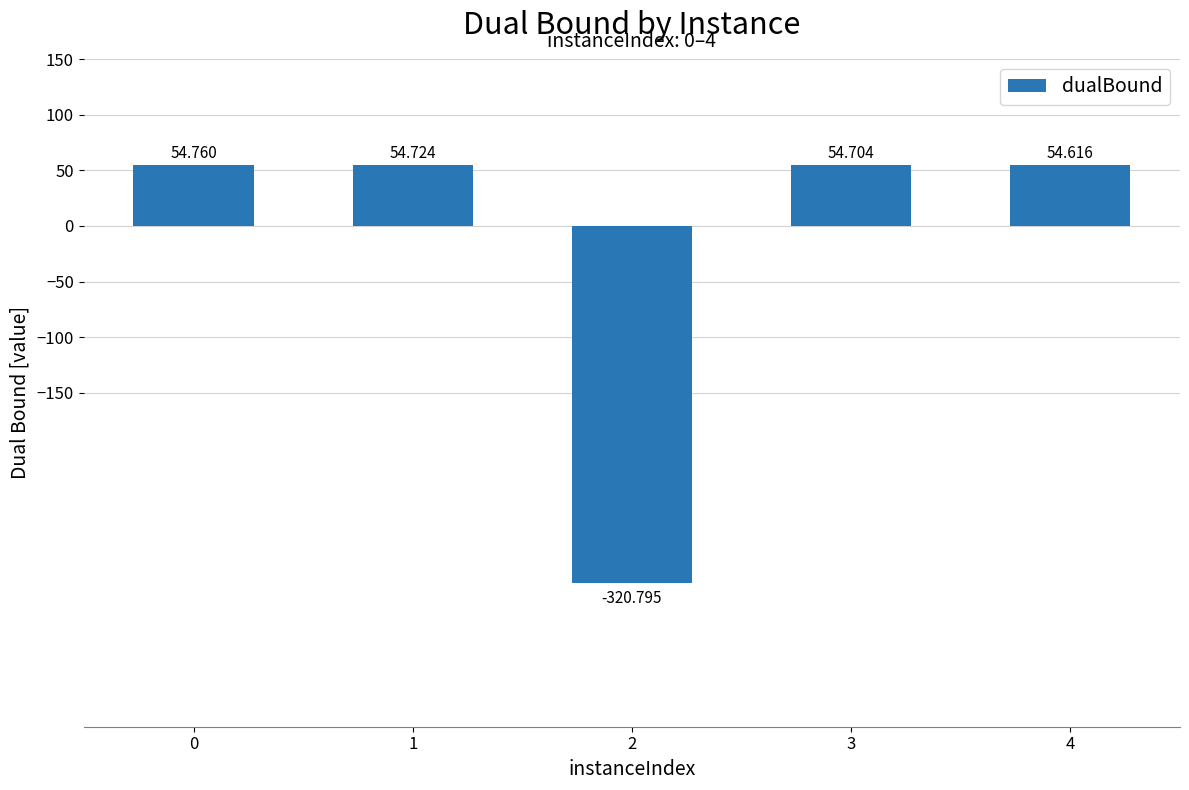

Is it true that the value at 0 is 54.8?

True